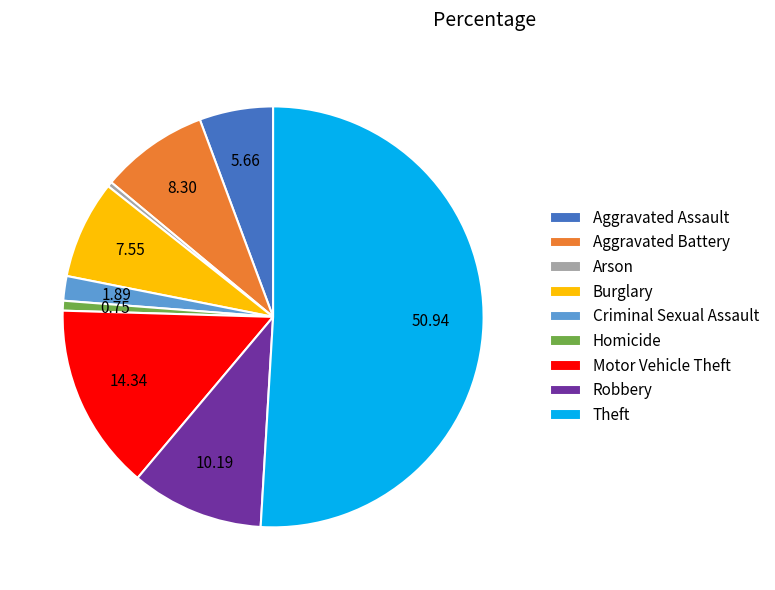

Combined, do Theft and Aggravated Assault account for over 50%?

Yes